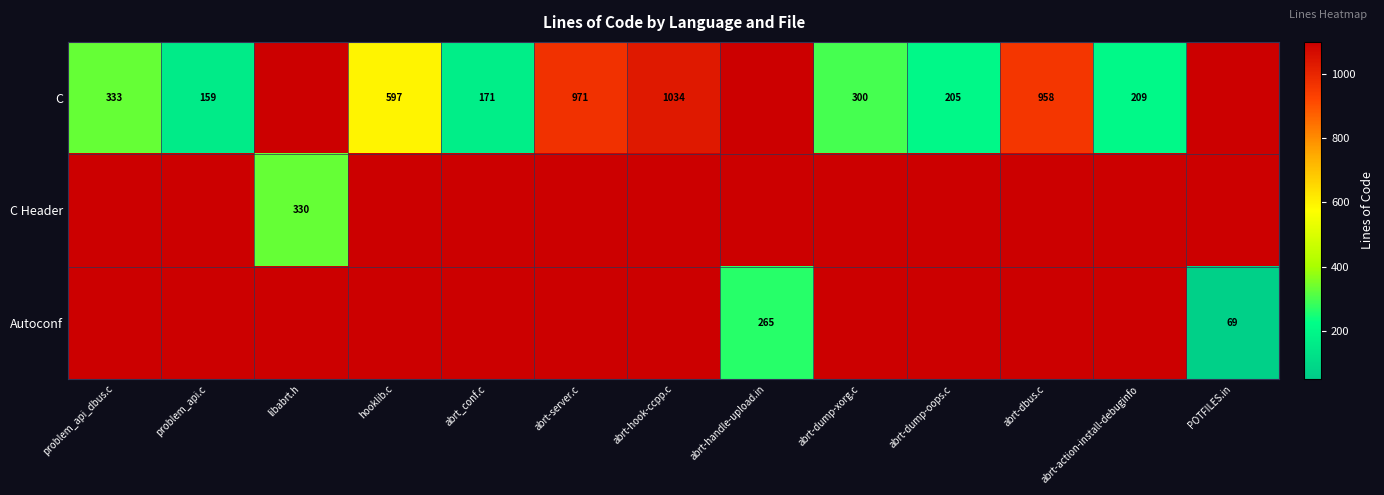

The C series shows 958 at abrt-dbus.c. True or false?

True